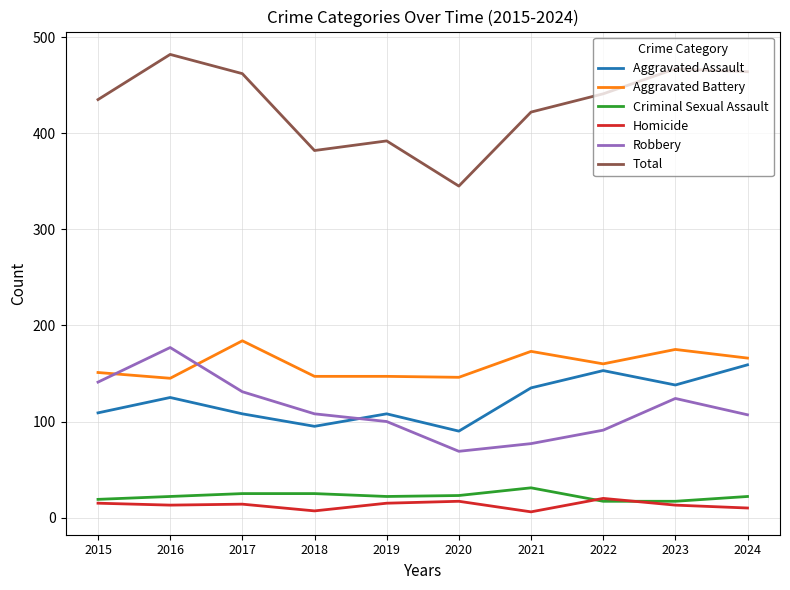

What is the average value of the Homicide series?

13